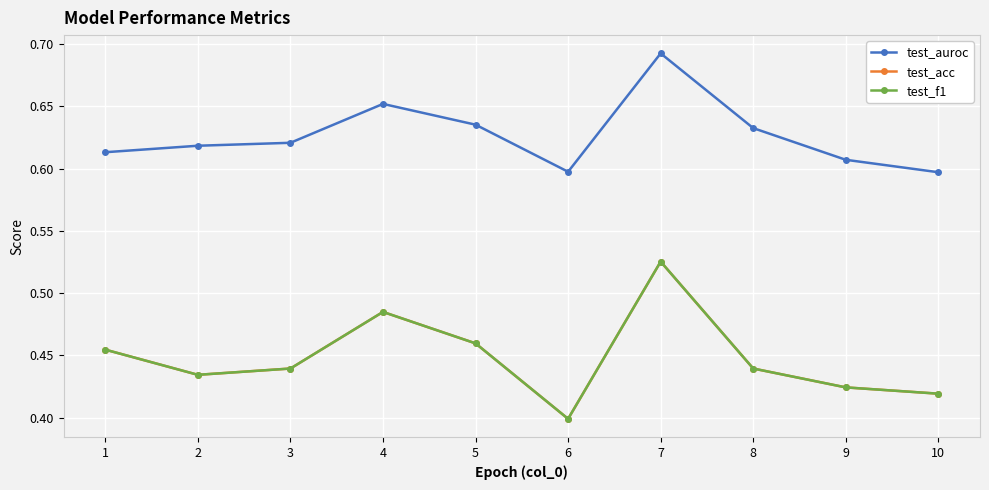

Is this an area chart (filled region under the line)?

No